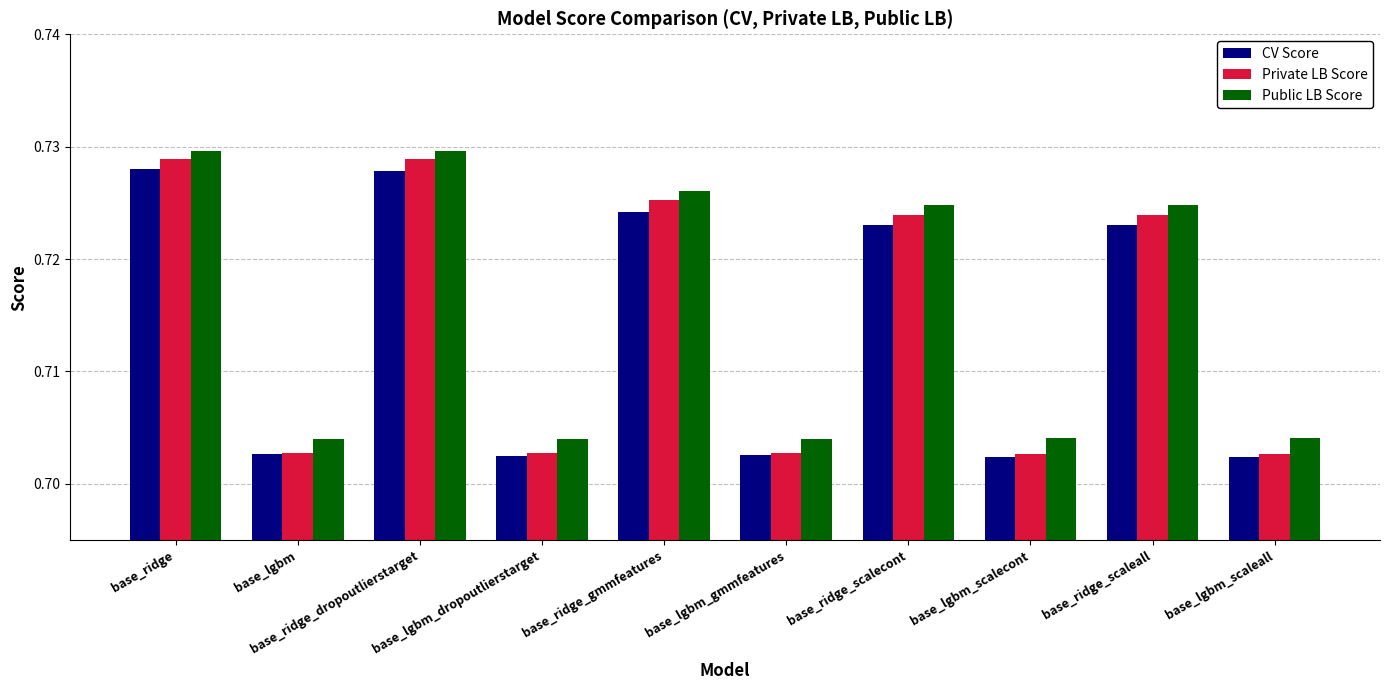

Rank the series by their average value, from lowest to highest.

CV Score, Private LB Score, Public LB Score